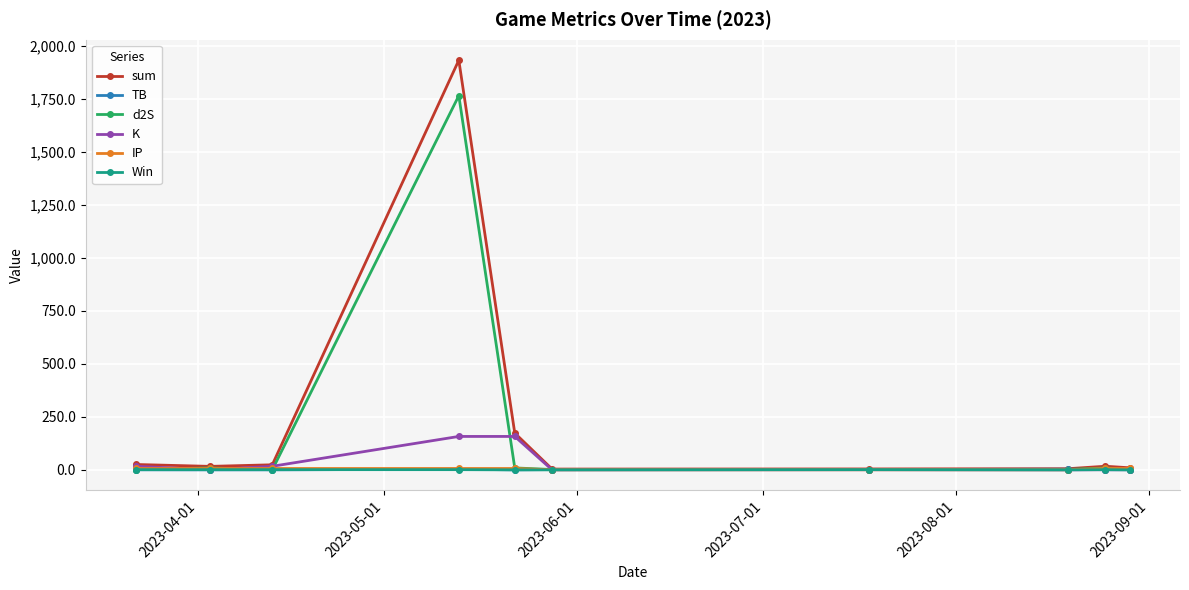

True or false: d2S has more than 0 interior local peaks.

True